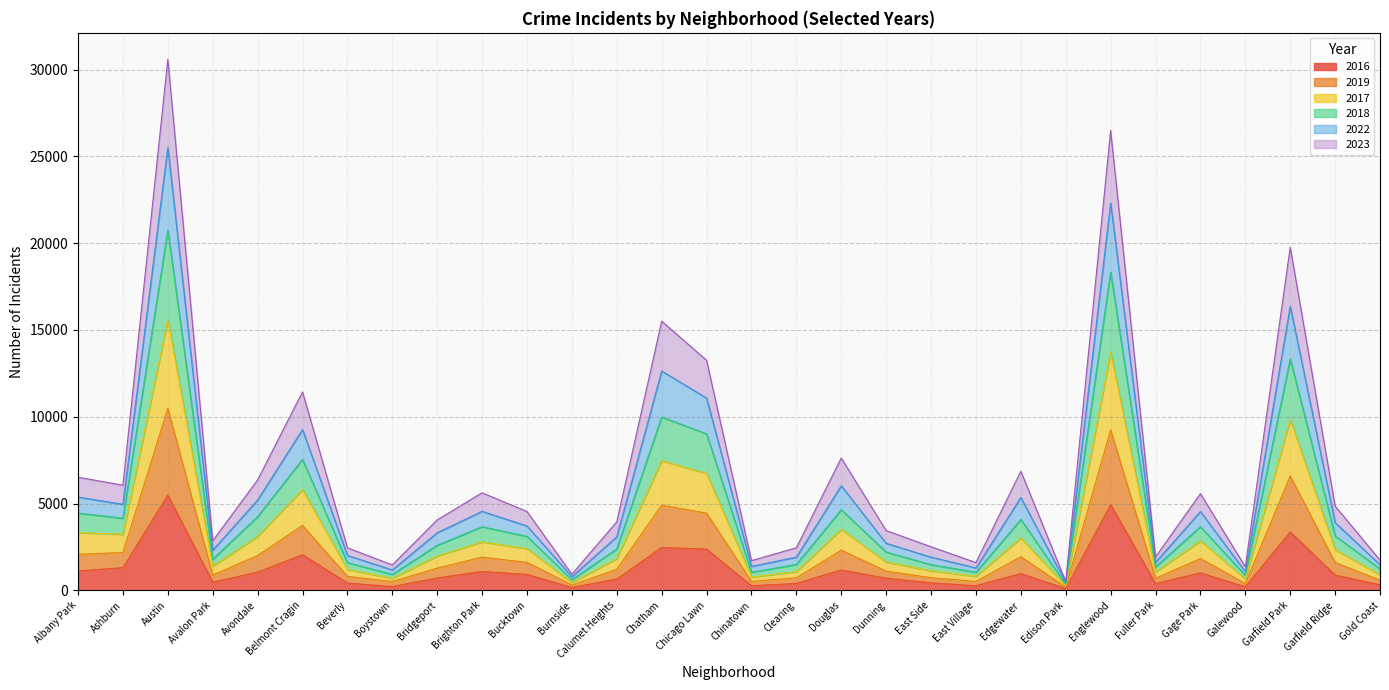

At which category is the sum across all series the highest?

Austin